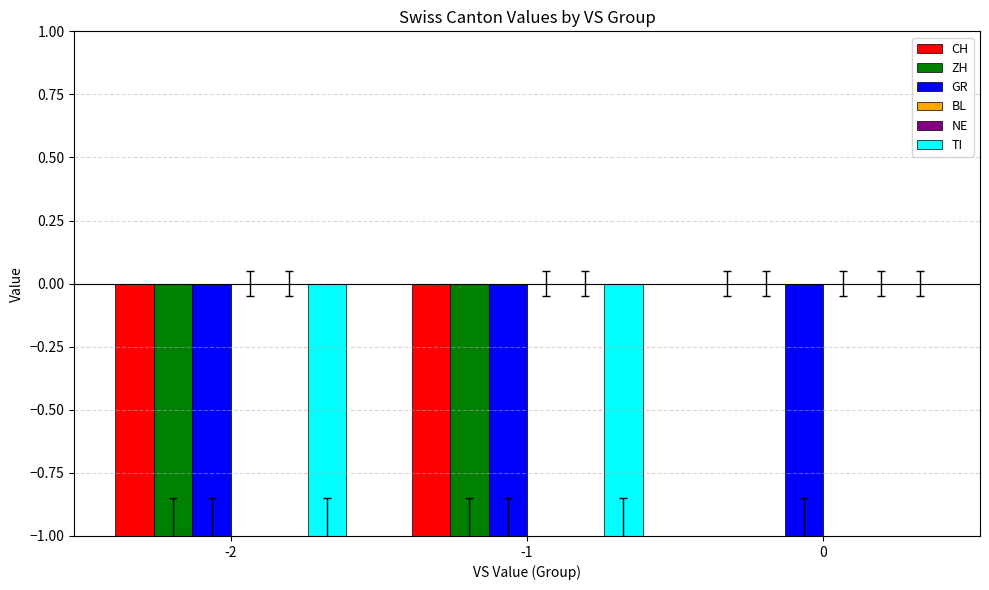

Which has a higher value, -1 or -2?

-1